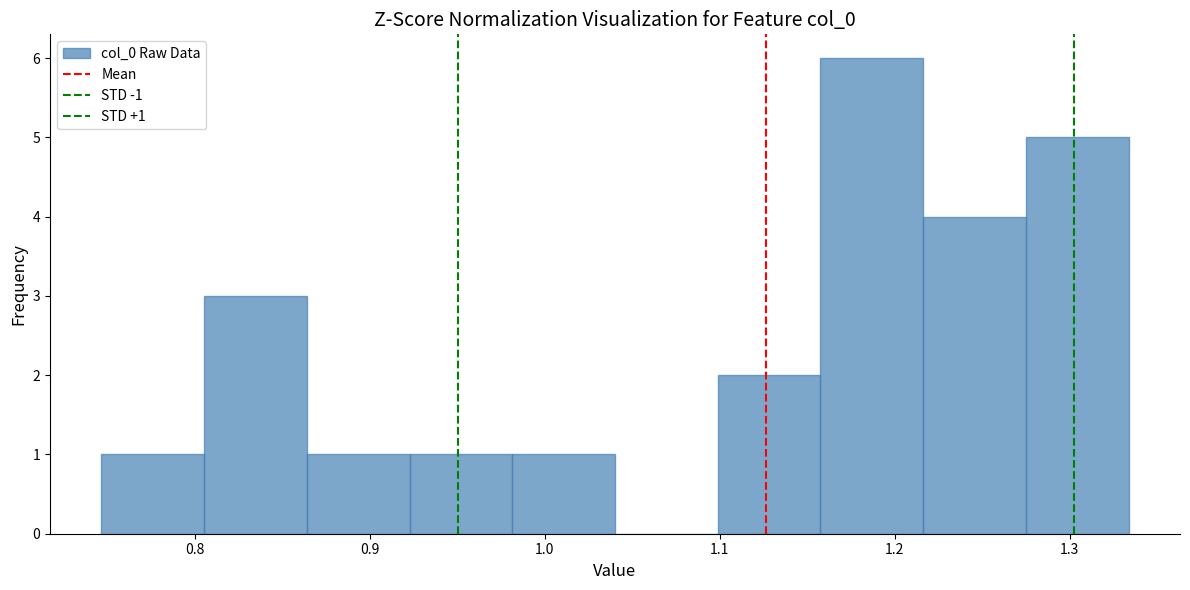

Which range on the x-axis has the tallest bar?

1.16 to 1.22